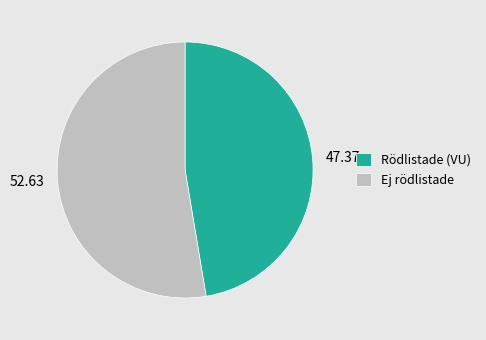

Do 47.37 and 52.63 together represent more than half of the pie?

Yes